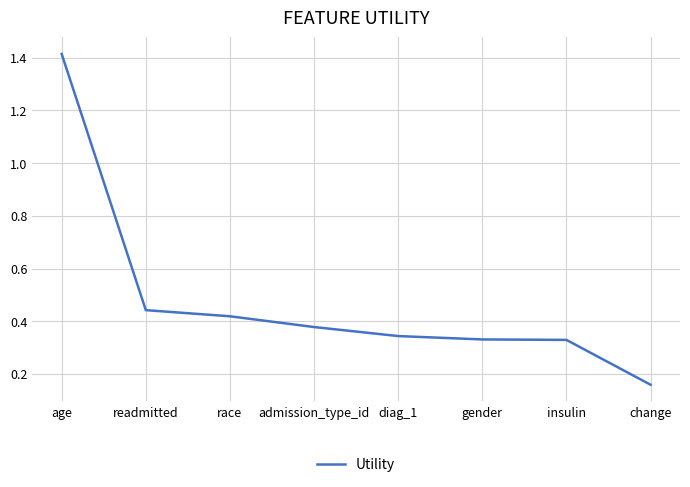

True or false: the data shows 0.2 at readmitted.

False